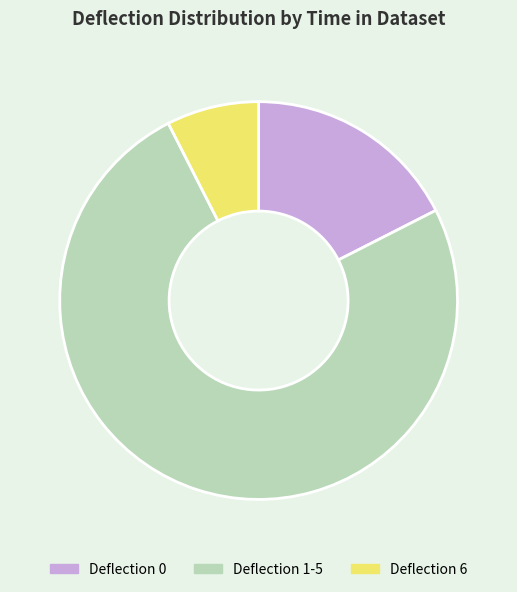

What is the ratio of the value at Deflection 1-5 to the value at Deflection 0?

4.3